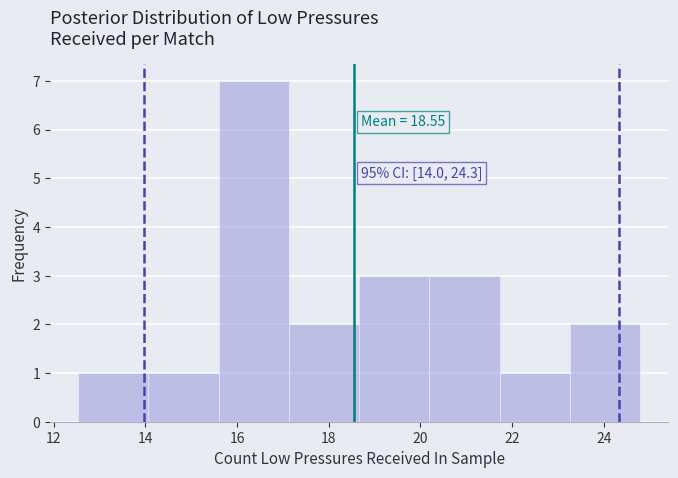

Which range on the x-axis has the tallest bar?

15.6 to 17.2